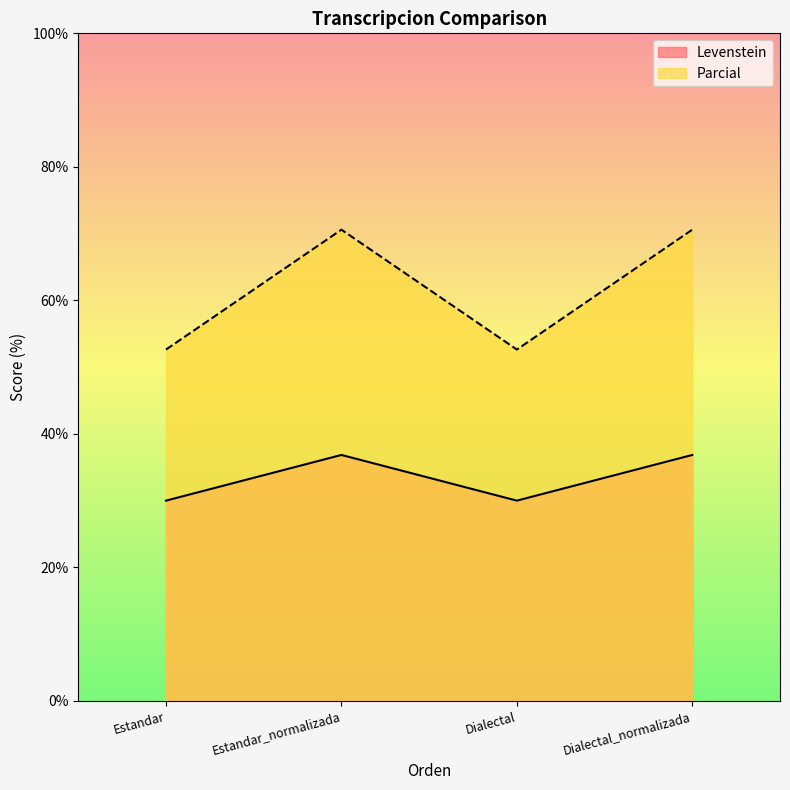

What are all the series names shown in the legend?

Levenstein, Parcial